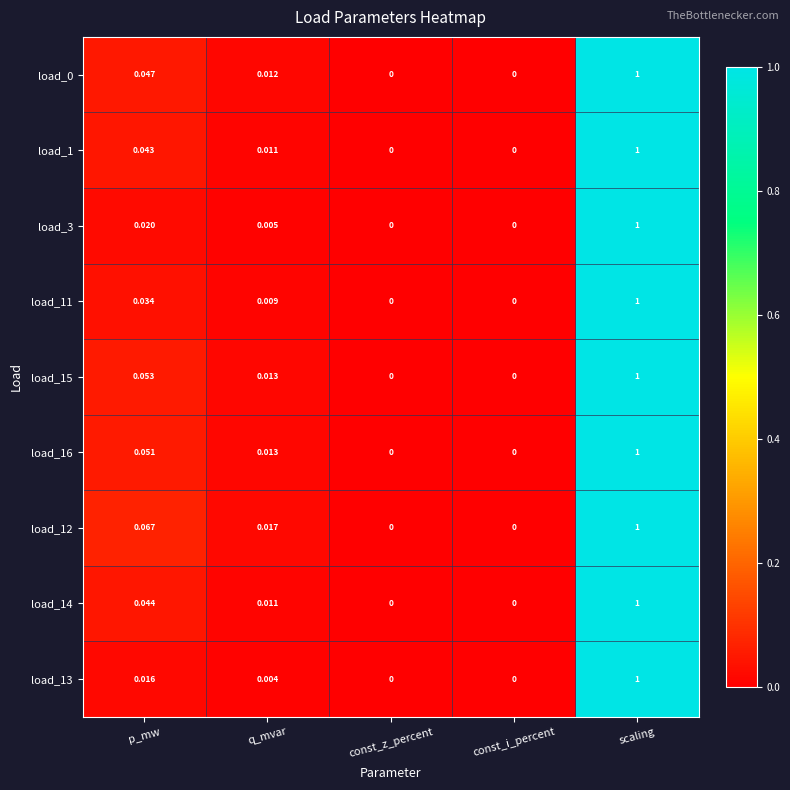

Which series changed the most between p_mw and q_mvar?

load_12